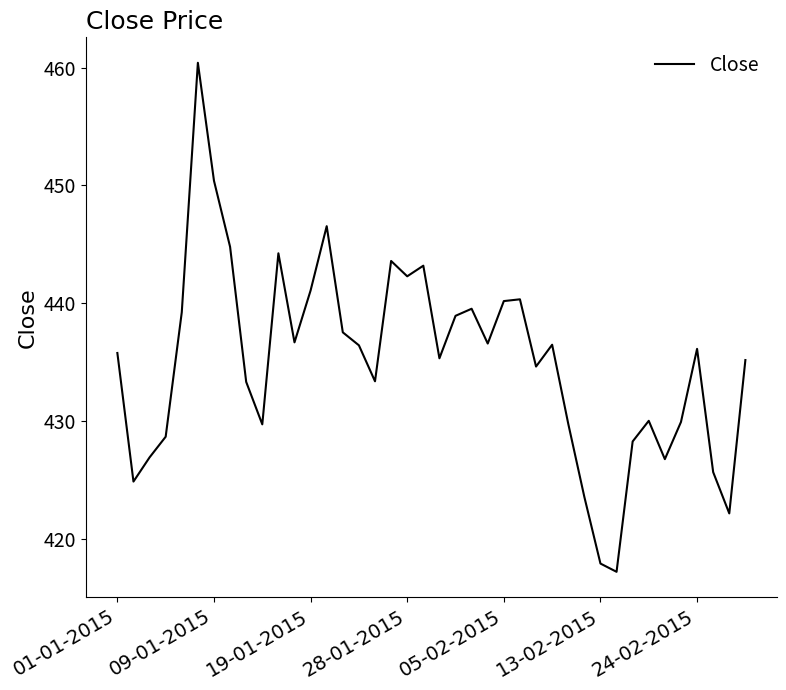

What is the maximum value shown in the chart?

460.4